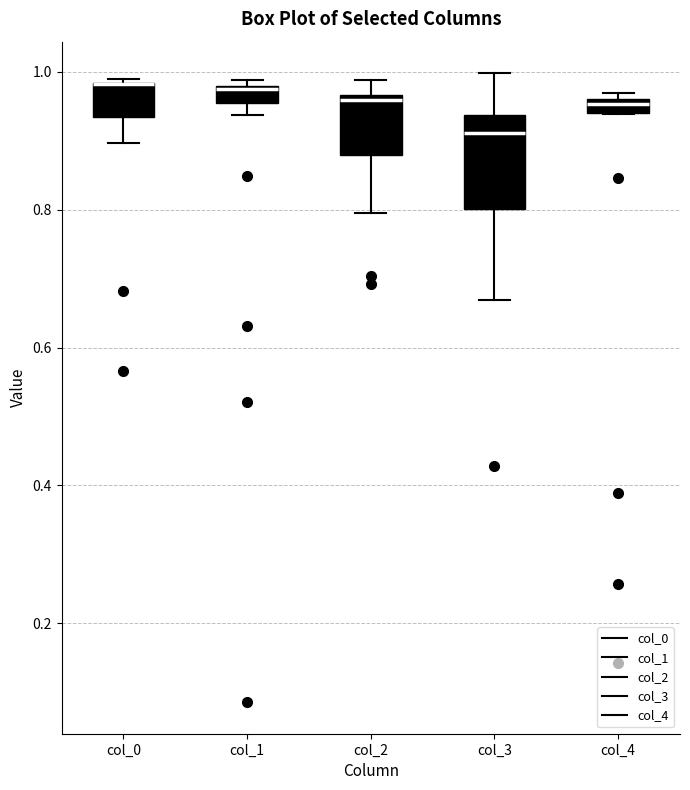

Which box is the tallest, from its lower edge to its upper edge?

col_3